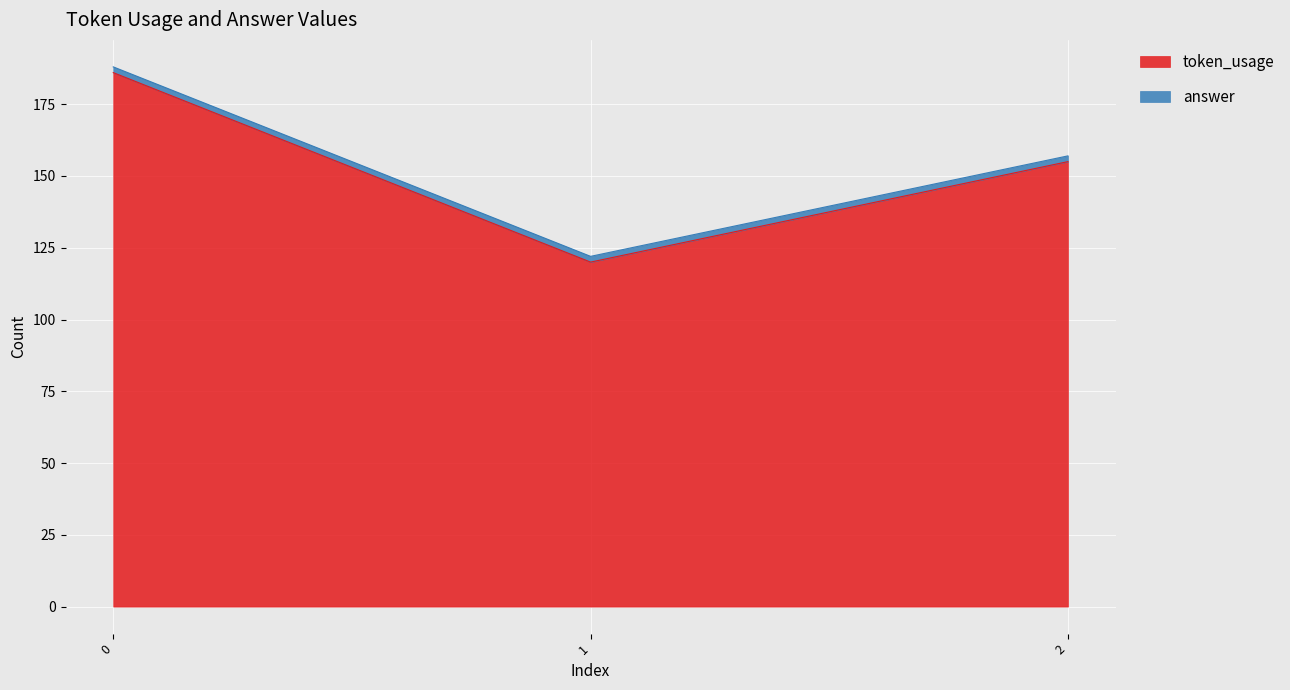

Rank the categories by value from highest to lowest.

0, 2, 1